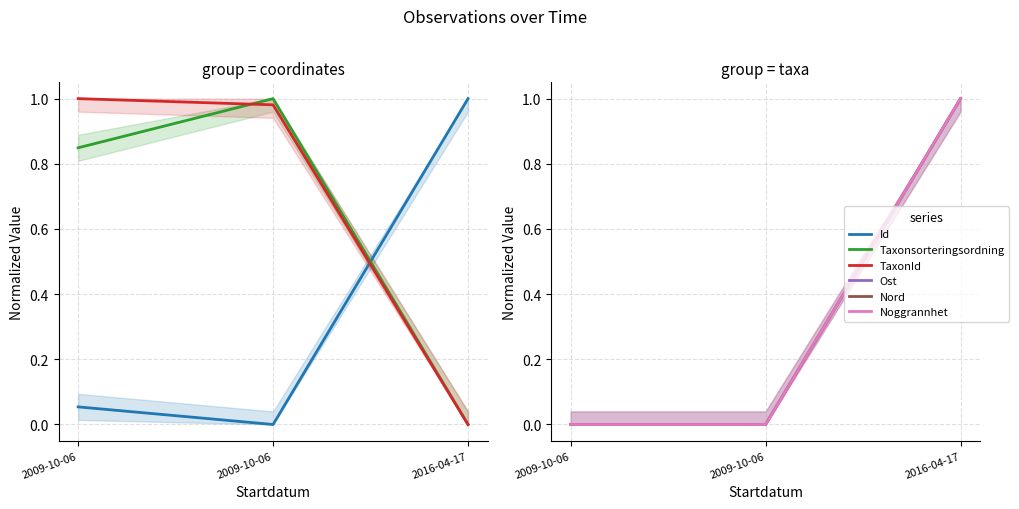

Reading left to right, what are all the values shown in this chart?

Id: 0.1	0.0	1.0
Taxonsorteringsordning: 0.8	1.0	0.0
TaxonId: 1.0	1.0	0.0
Ost: 0.0	0.0	1.0
Nord: 0.0	0.0	1.0
Noggrannhet: 0.0	0.0	1.0